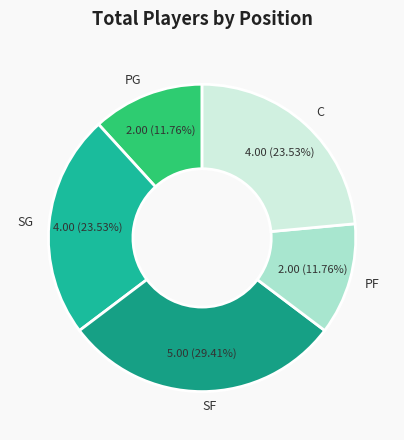

What portion of the pie excludes PG?

88.2%